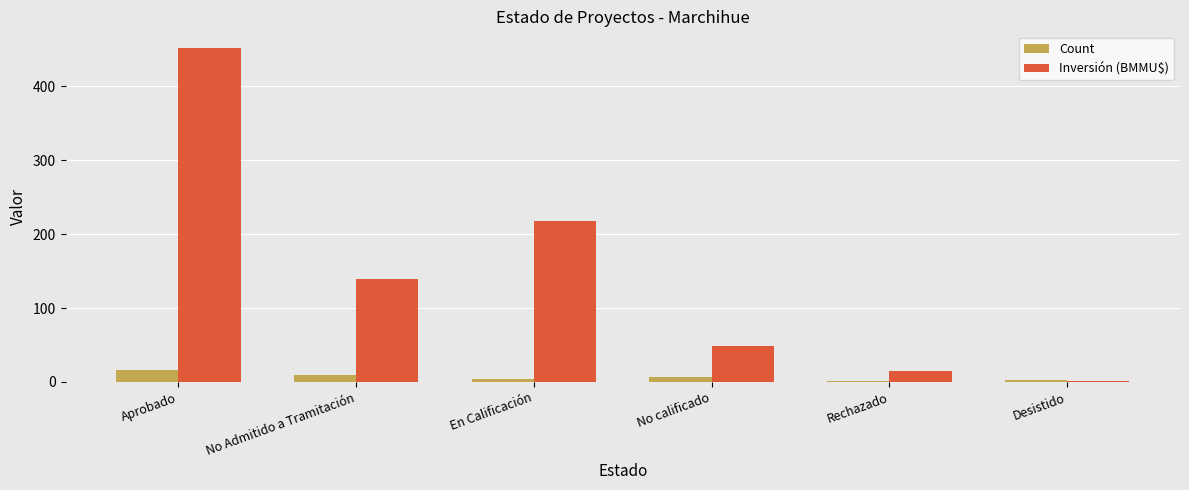

Is it true that Inversión (BMMU$) equals 138.9 at No Admitido a Tramitación?

True